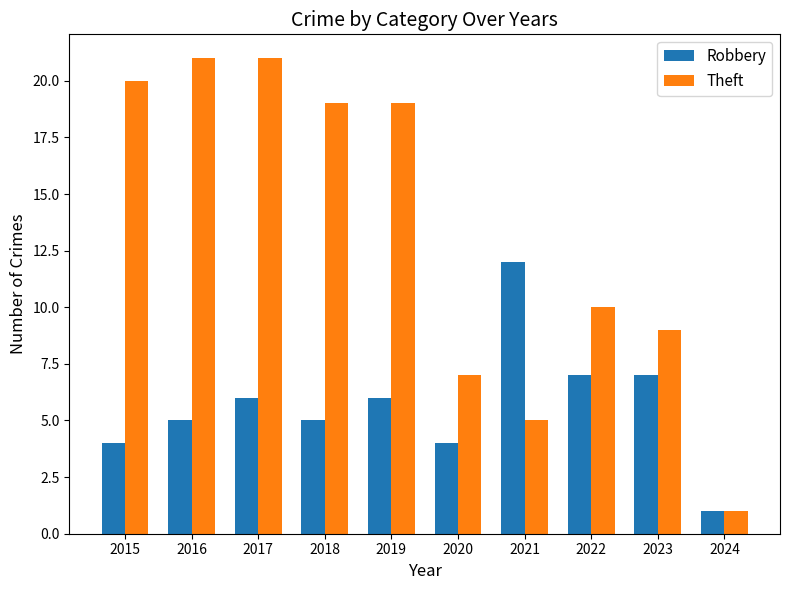

The value of Theft at 2017 is 7. True or false?

False